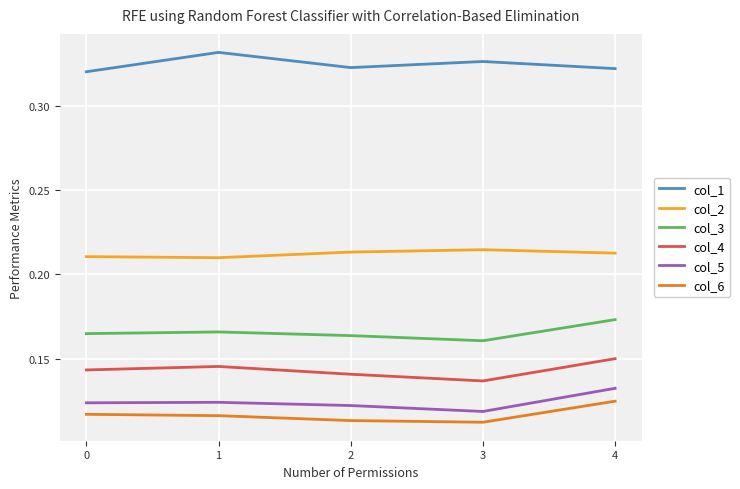

True or false: col_2 has more than 0 points higher than both neighbors.

True